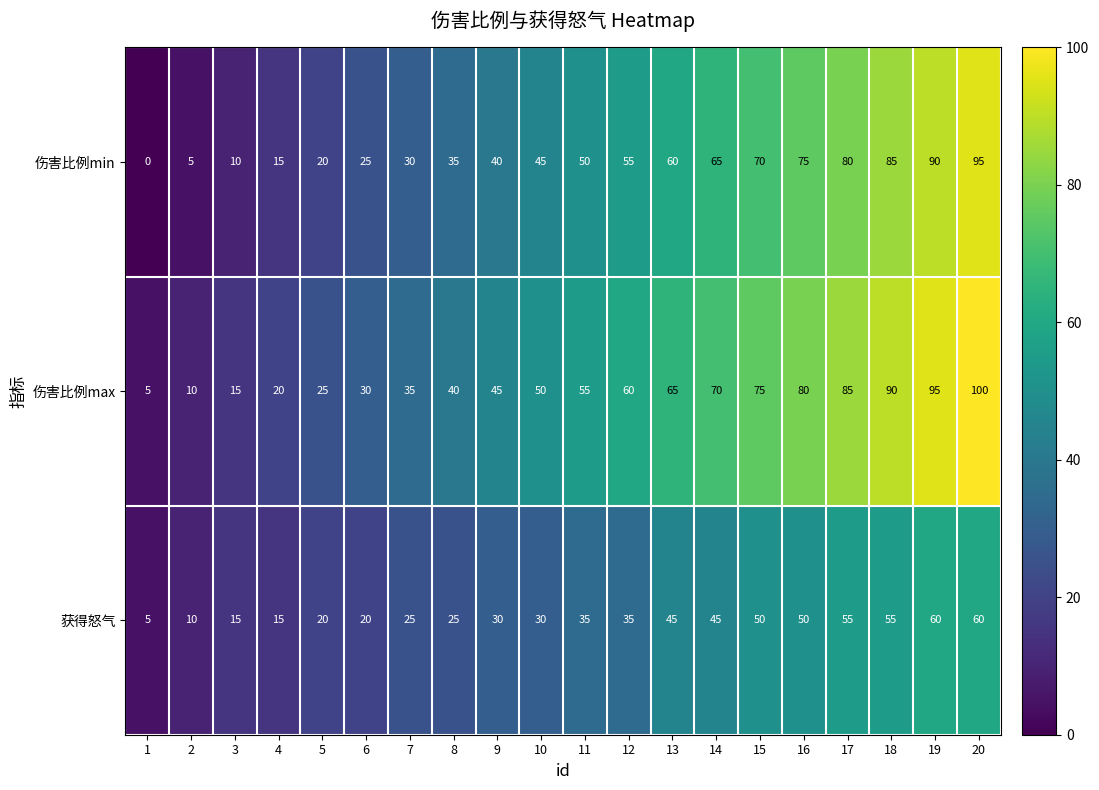

What is the difference between the maximum and second lowest values in the 伤害比例max series?

90